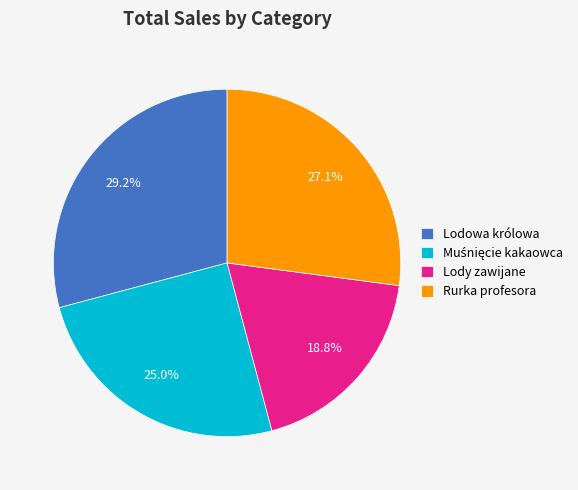

To the nearest percent, what is the difference between the largest and smallest slice percentages?

10%